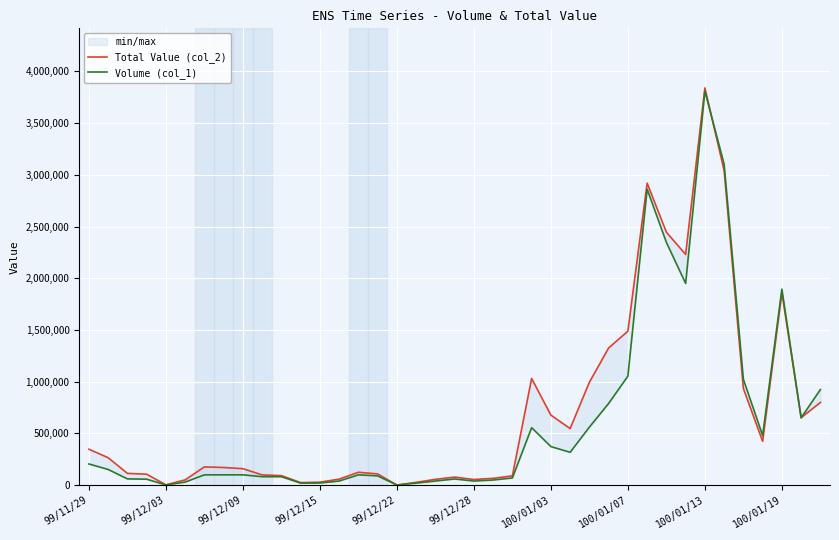

What is the total value across all series at 99/12/15?

49880